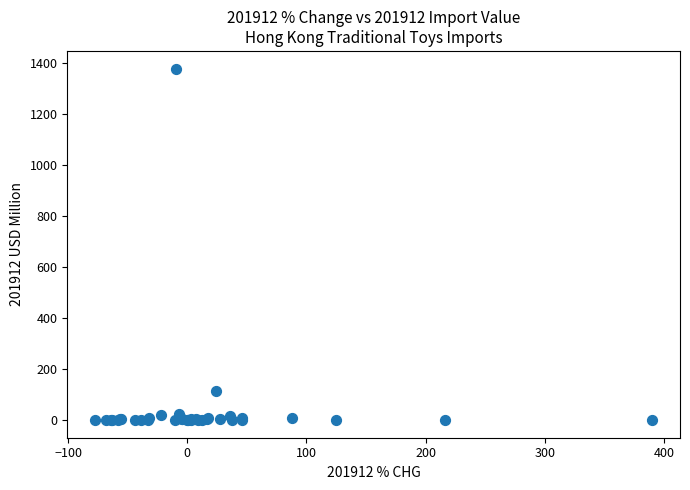

What Y value in the scatter plot is closest to 688?

115.2